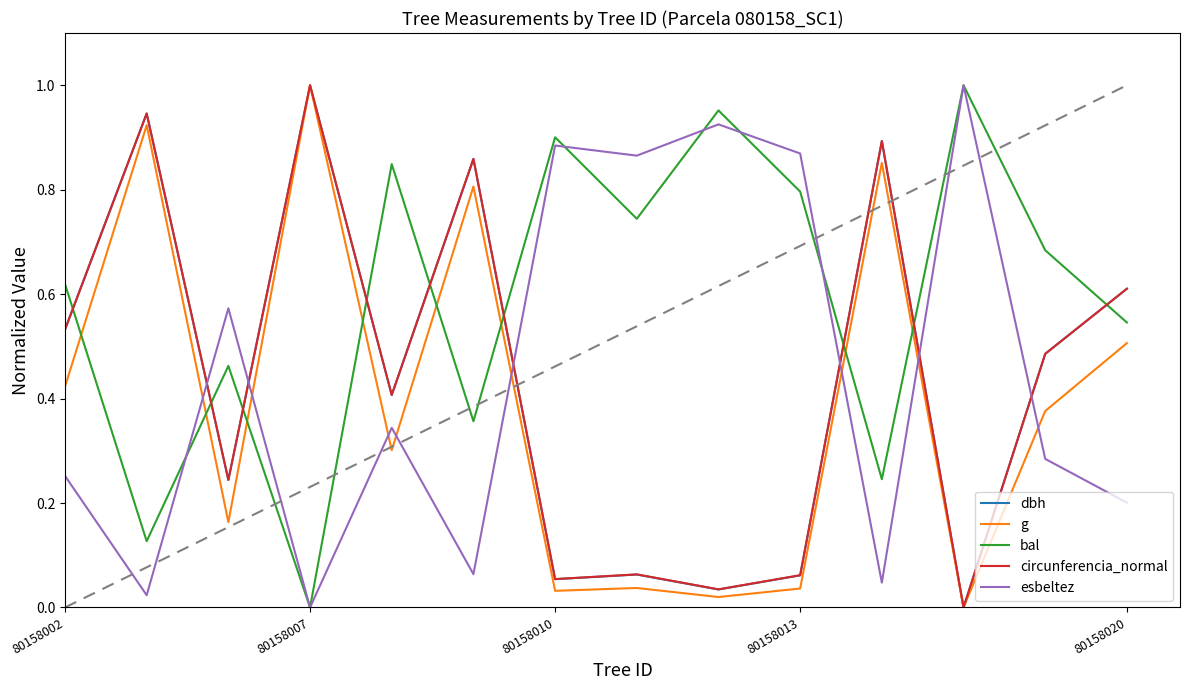

How many intersections are there between dbh and bal?

9